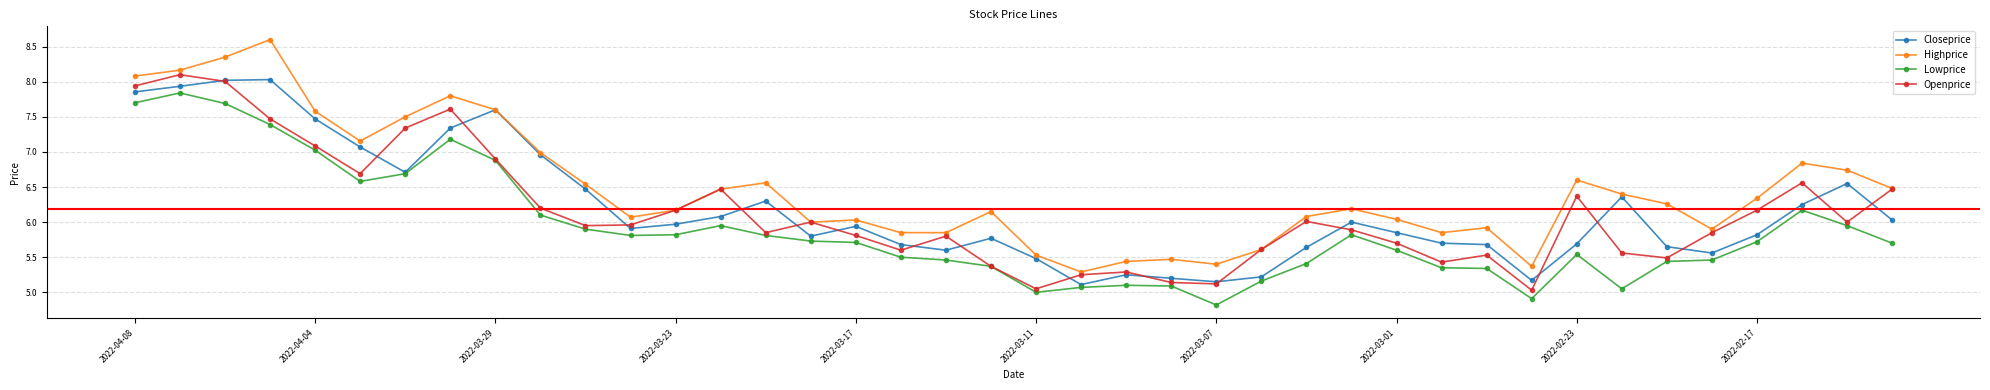

What is the highest value of the Openprice series?

8.1